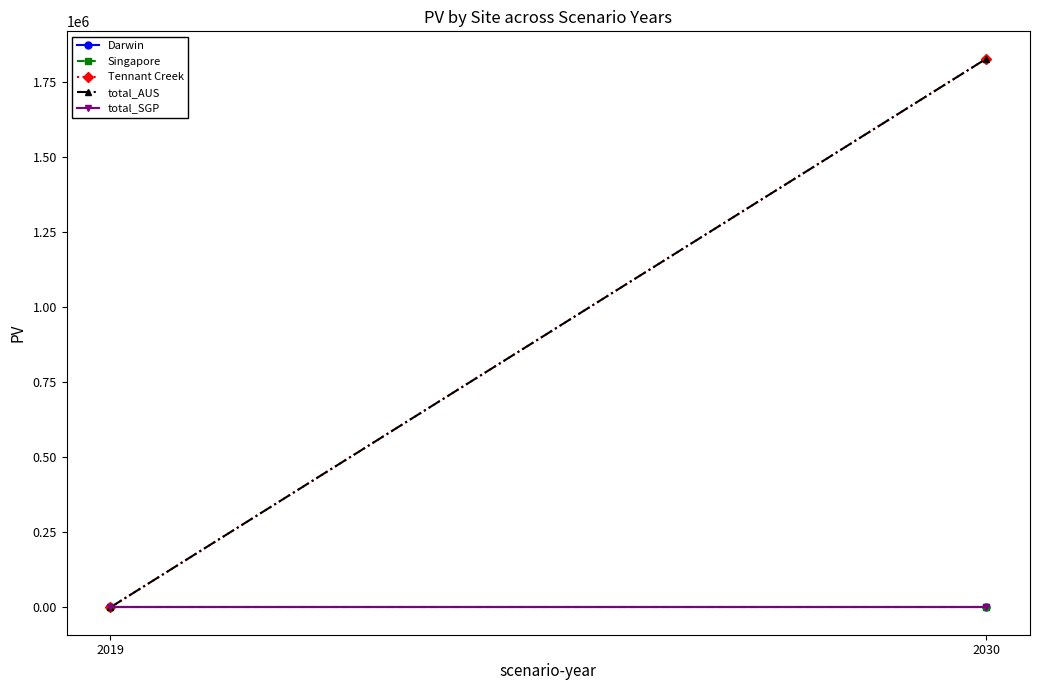

What is the value of the Tennant Creek point at the 2nd from the left?

1828453.5